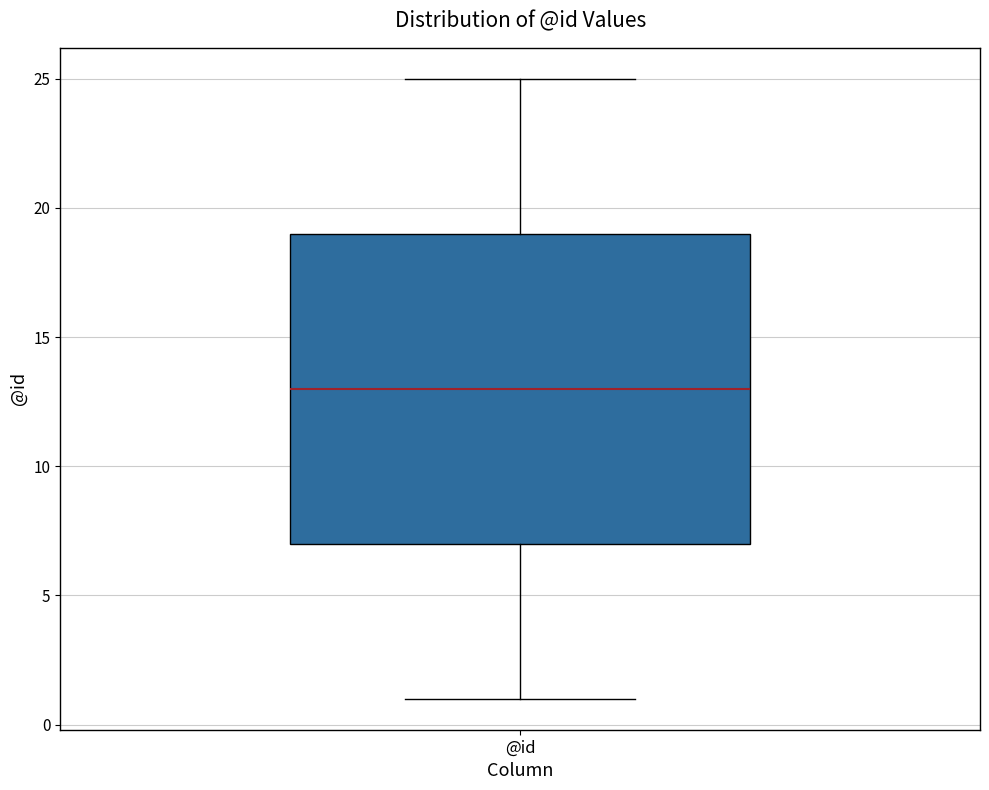

Where is the lower edge of the box for @id on the y-axis? The values are not printed on the chart, so give them approximately, as read against the axis.

7